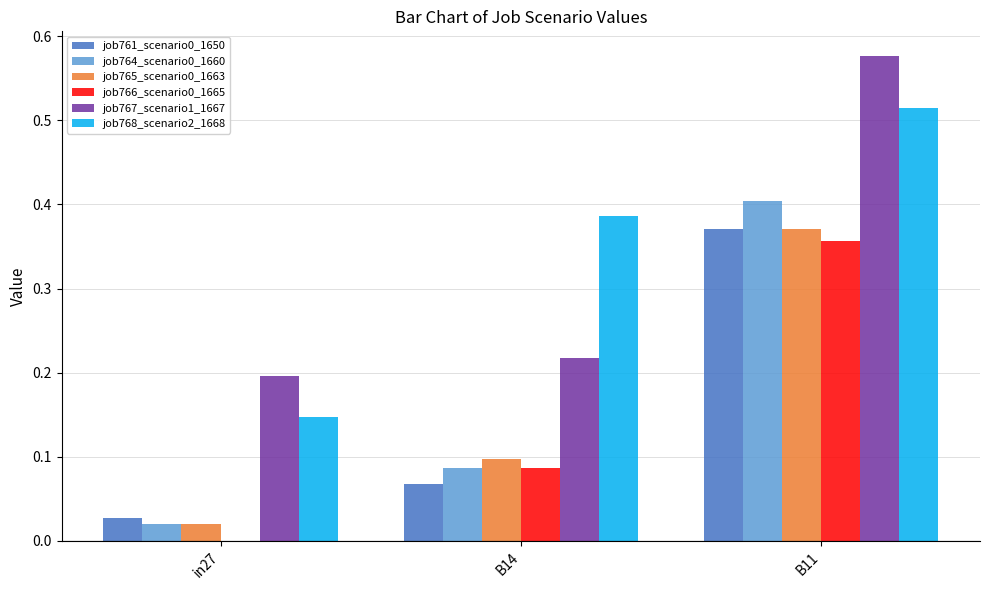

The value of job768_scenario2_1668 at B11 is 0.3. True or false?

False